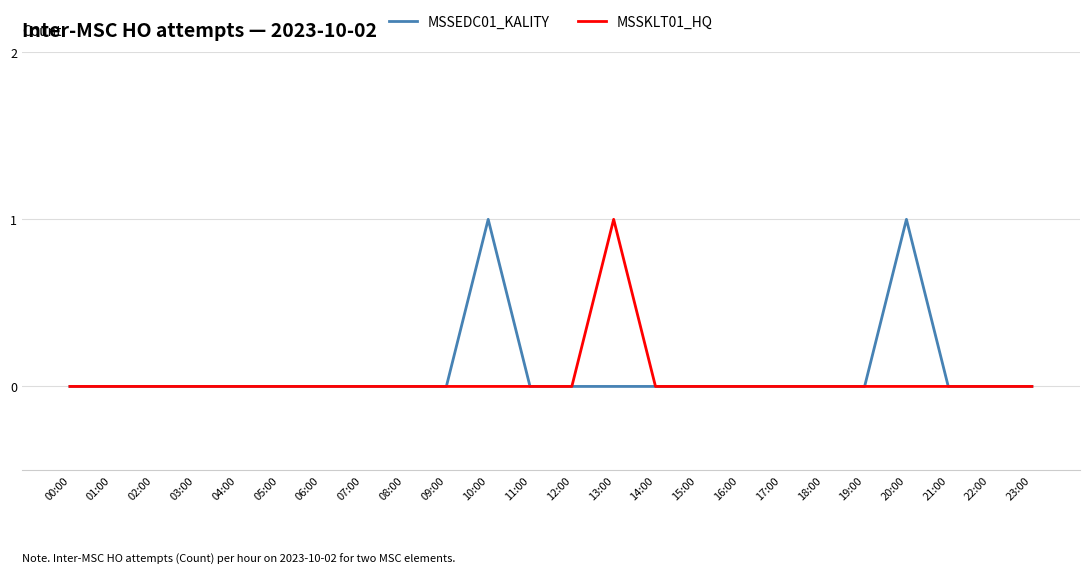

Is it true that MSSKLT01_HQ equals 1 at 16:00?

False